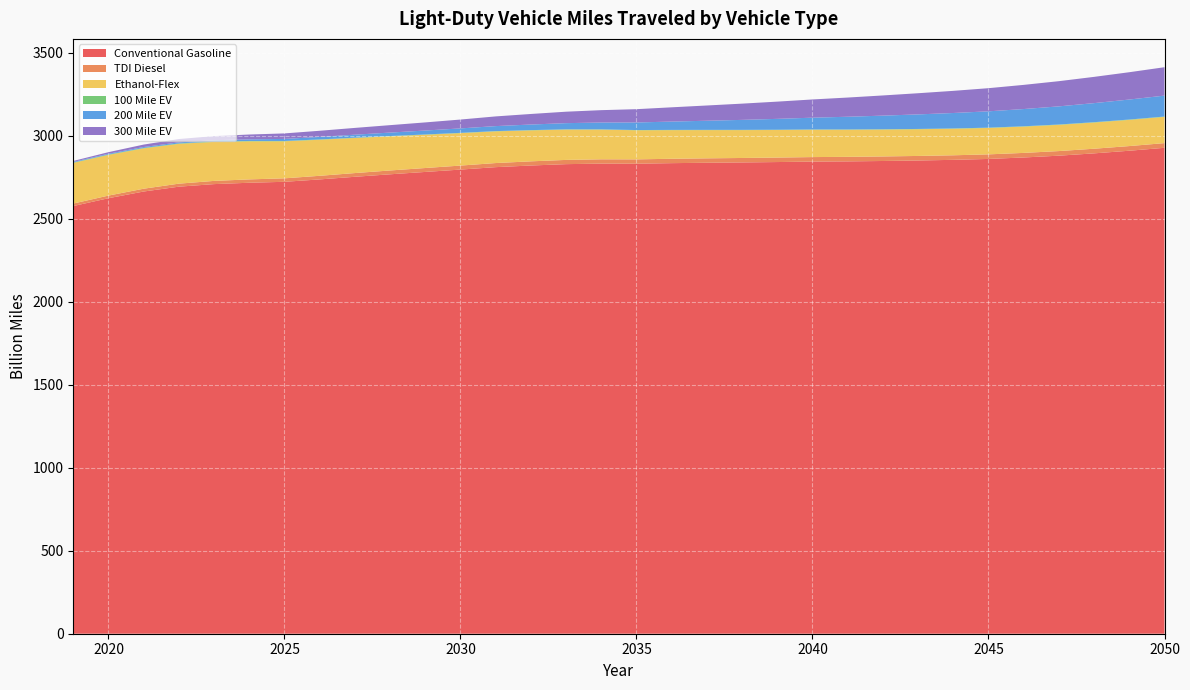

Reading left to right, extract all data points from this chart.

Conventional Gasoline: 2019=2576.9	2020=2624.1	2021=2664.5	2022=2693.6	2023=2709.0	2024=2717.3	2025=2722.9	2026=2737.4	2027=2753.2	2028=2768.2	2029=2782.4	2030=2796.6	2031=2811.2	2032=2821.1	2033=2829.3	2034=2832.6	2035=2831.9	2036=2835.3	2037=2837.7	2038=2839.7	2039=2842.0	2040=2844.7	2041=2846.0	2042=2848.3	2043=2851.3	2044=2855.3	2045=2860.7	2046=2869.5	2047=2880.4	2048=2894.3	2049=2910.2	2050=2927.8
TDI Diesel: 2019=15.1	2020=15.8	2021=16.9	2022=18.2	2023=19.4	2024=20.2	2025=21.0	2026=21.7	2027=22.4	2028=23.1	2029=23.6	2030=24.2	2031=24.7	2032=25.1	2033=25.5	2034=25.9	2035=26.1	2036=26.4	2037=26.6	2038=26.8	2039=27.0	2040=27.2	2041=27.3	2042=27.4	2043=27.4	2044=27.5	2045=27.5	2046=27.6	2047=27.8	2048=27.9	2049=28.1	2050=28.3
Ethanol-Flex: 2019=244.8	2020=245.1	2021=243.2	2022=239.9	2023=235.1	2024=229.3	2025=223.0	2026=217.1	2027=211.3	2028=205.7	2029=200.3	2030=195.4	2031=190.9	2032=186.6	2033=182.6	2034=178.9	2035=175.4	2036=172.5	2037=170.1	2038=168.0	2039=166.2	2040=164.7	2041=163.3	2042=162.0	2043=160.9	2044=159.9	2045=159.1	2046=158.5	2047=158.0	2048=157.8	2049=157.8	2050=157.9
100 Mile EV: 2019=2.4	2020=2.4	2021=2.4	2022=2.4	2023=2.3	2024=2.2	2025=2.1	2026=2.0	2027=1.9	2028=1.8	2029=1.8	2030=1.7	2031=1.6	2032=1.5	2033=1.5	2034=1.4	2035=1.4	2036=1.4	2037=1.4	2038=1.5	2039=1.5	2040=1.5	2041=1.6	2042=1.7	2043=1.7	2044=1.8	2045=1.8	2046=1.9	2047=2.0	2048=2.0	2049=2.1	2050=2.1
200 Mile EV: 2019=3.7	2020=4.5	2021=5.5	2022=6.5	2023=7.8	2024=9.6	2025=12.3	2026=15.1	2027=18.0	2028=20.8	2029=23.7	2030=26.8	2031=30.1	2032=33.7	2033=37.4	2034=41.4	2035=45.6	2036=50.2	2037=55.0	2038=60.2	2039=65.5	2040=71.1	2041=76.7	2042=82.2	2043=87.7	2044=93.0	2045=98.4	2046=103.9	2047=109.3	2048=114.9	2049=120.5	2050=126.1
300 Mile EV: 2019=5.6	2020=9.5	2021=14.8	2022=20.0	2023=24.8	2024=29.2	2025=33.2	2026=37.0	2027=40.9	2028=44.8	2029=48.9	2030=53.4	2031=58.4	2032=63.6	2033=69.0	2034=74.5	2035=80.1	2036=86.0	2037=91.9	2038=97.9	2039=103.8	2040=109.8	2041=115.7	2042=121.6	2043=127.5	2044=133.5	2045=139.4	2046=145.6	2047=151.8	2048=158.2	2049=164.6	2050=171.1